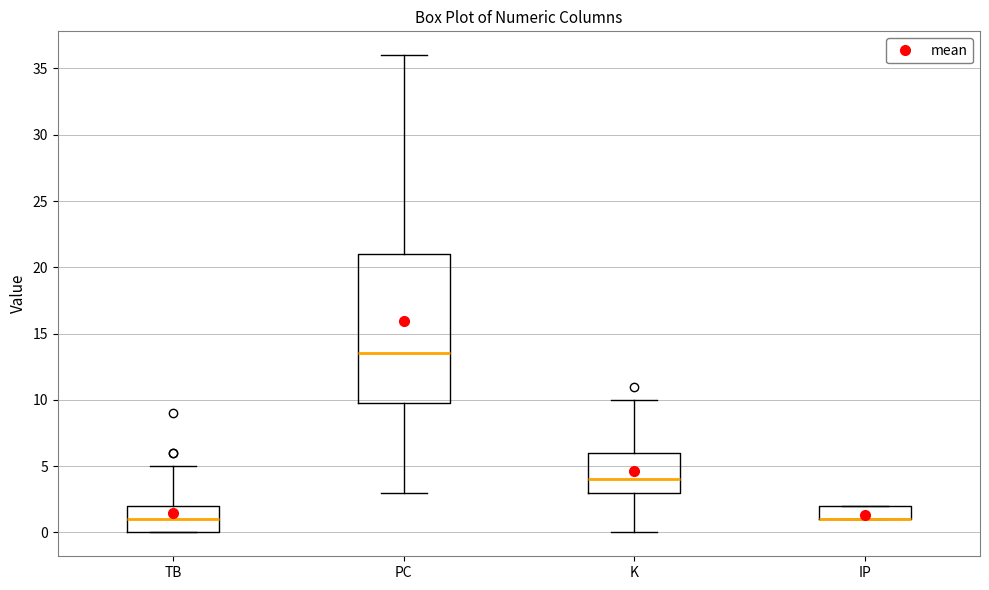

Reading left to right, transcribe this box plot: for each box, give where its median line is, the range the box spans, and where its two whiskers end, as read against the y-axis. The values are not printed on the chart, so give them approximately, as read against the axis.

TB: median 1.0, box 0.0 to 2.0, whiskers 0.0 to 5.0
PC: median 13.5, box 10.0 to 21.0, whiskers 3.0 to 36.0
K: median 4.0, box 3.0 to 6.0, whiskers 0.0 to 10.0
IP: median 1.0 (drawn on the box's lower edge), box 1.0 to 2.0, whiskers 1.0 to 2.0